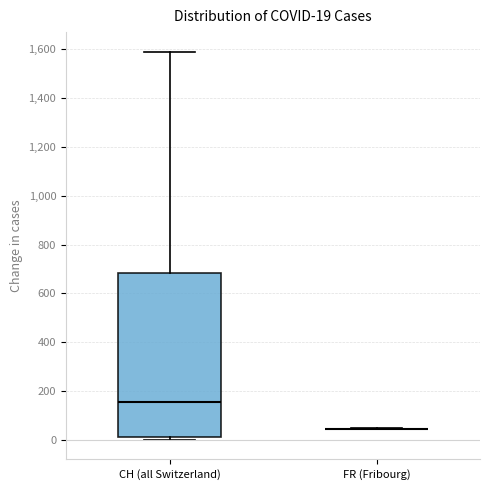

Comparing the boxes themselves (not the whiskers), which one is the tallest?

CH (all Switzerland)